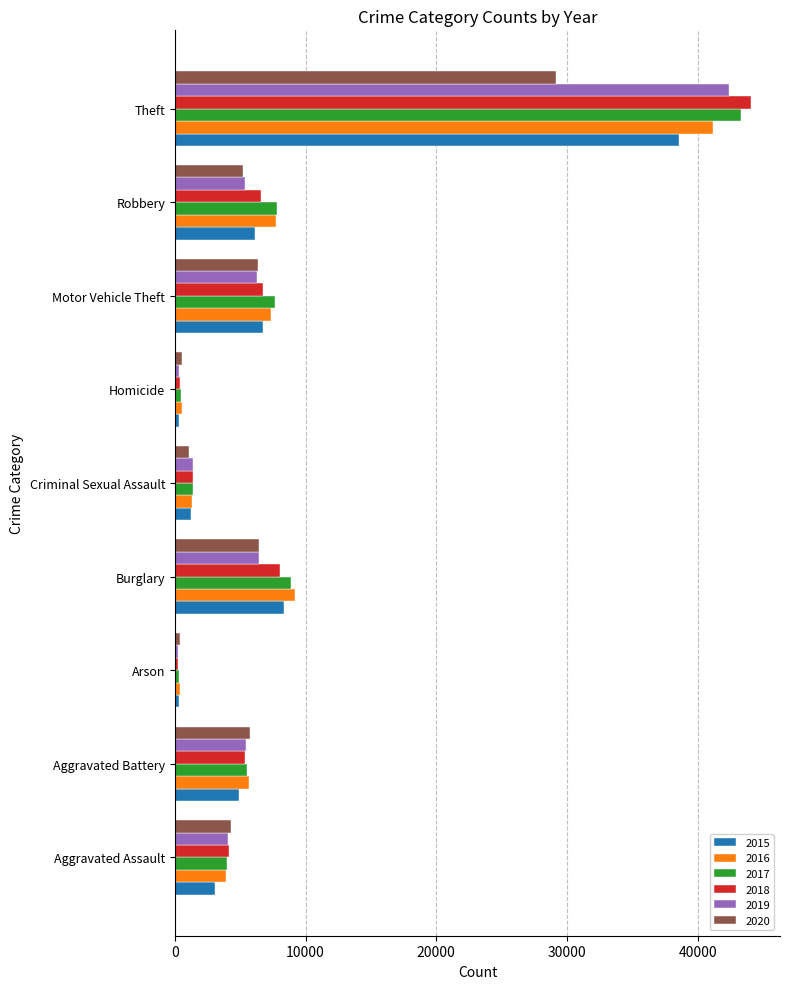

What is the maximum value for 2020?

29153